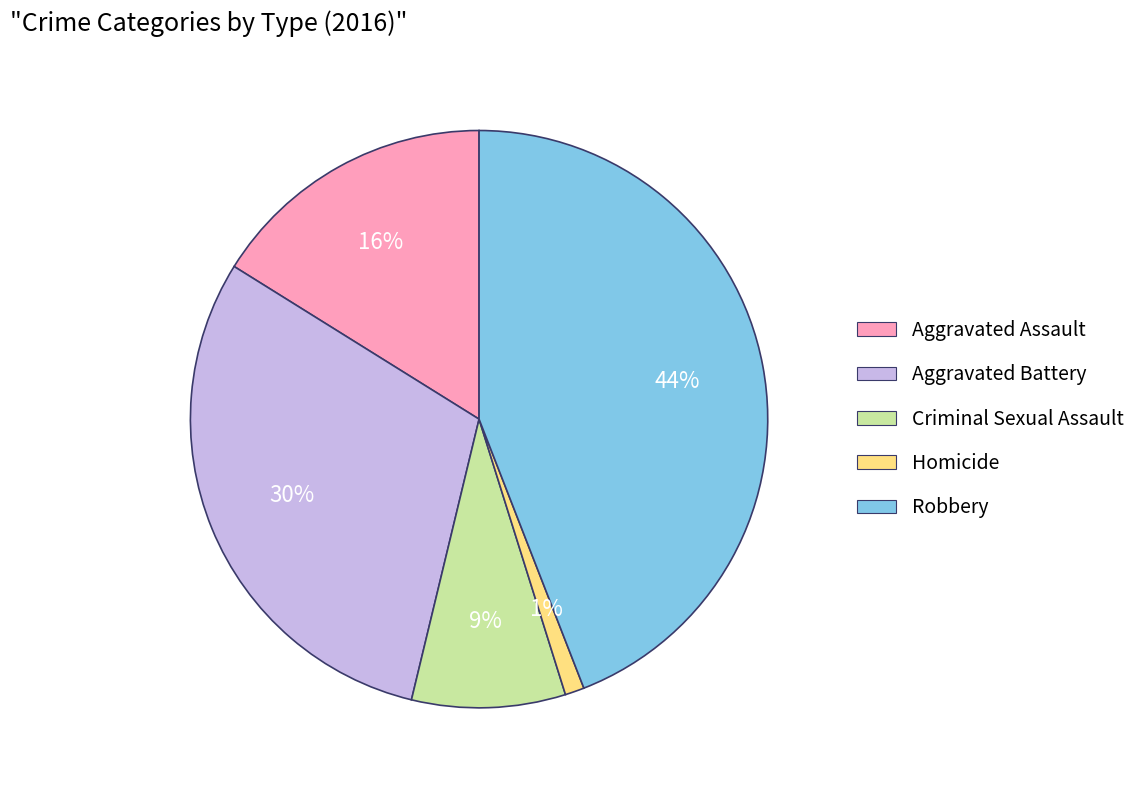

Which has a higher value, Criminal Sexual Assault or Aggravated Battery?

Aggravated Battery